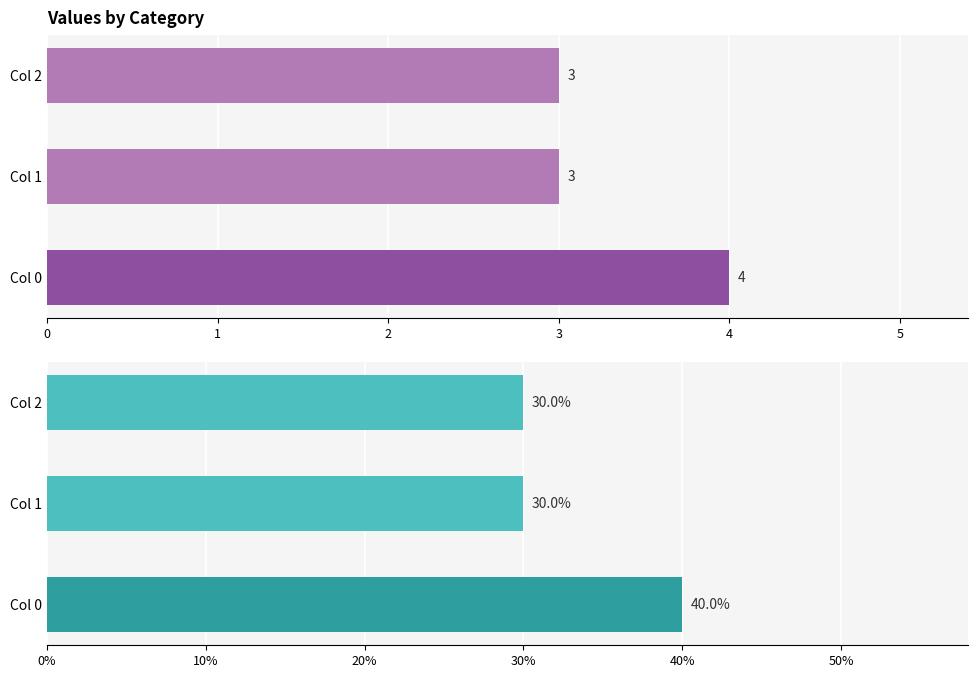

What is the average value of the Series 1 series?

0.3